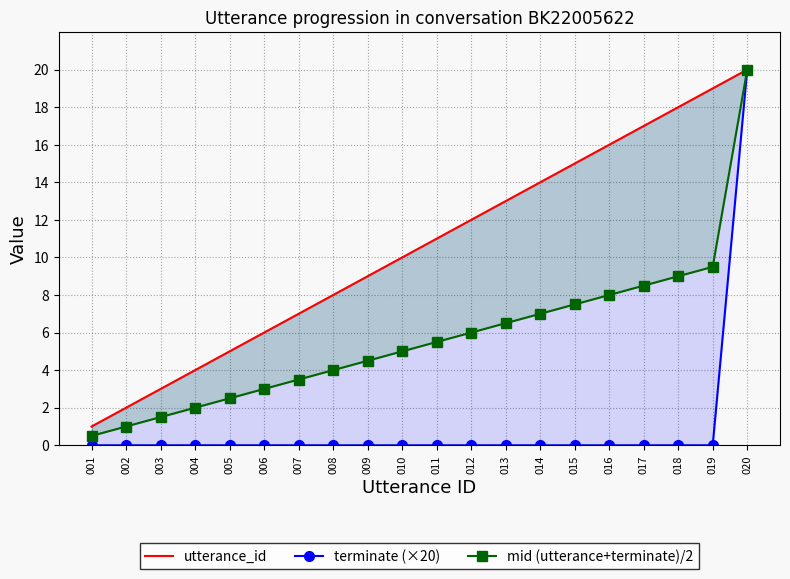

Which series changed the most between 002 and 003?

utterance_id